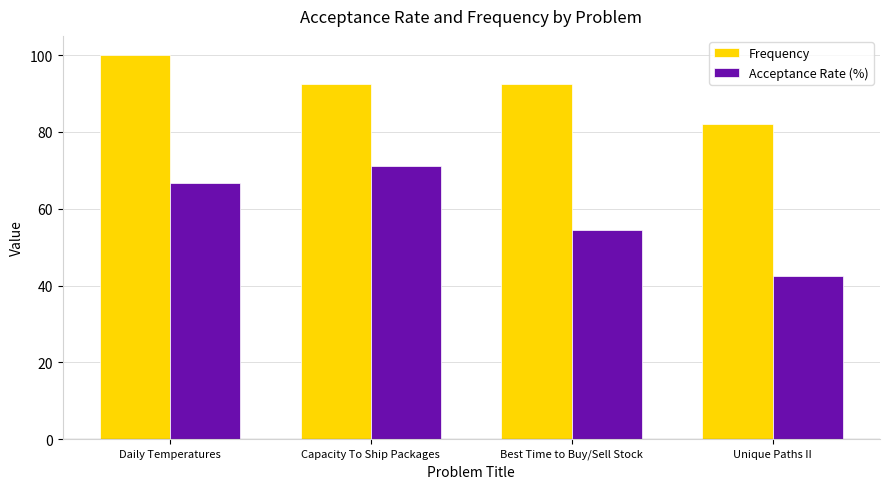

At which category is the sum across all series the highest?

Daily Temperatures